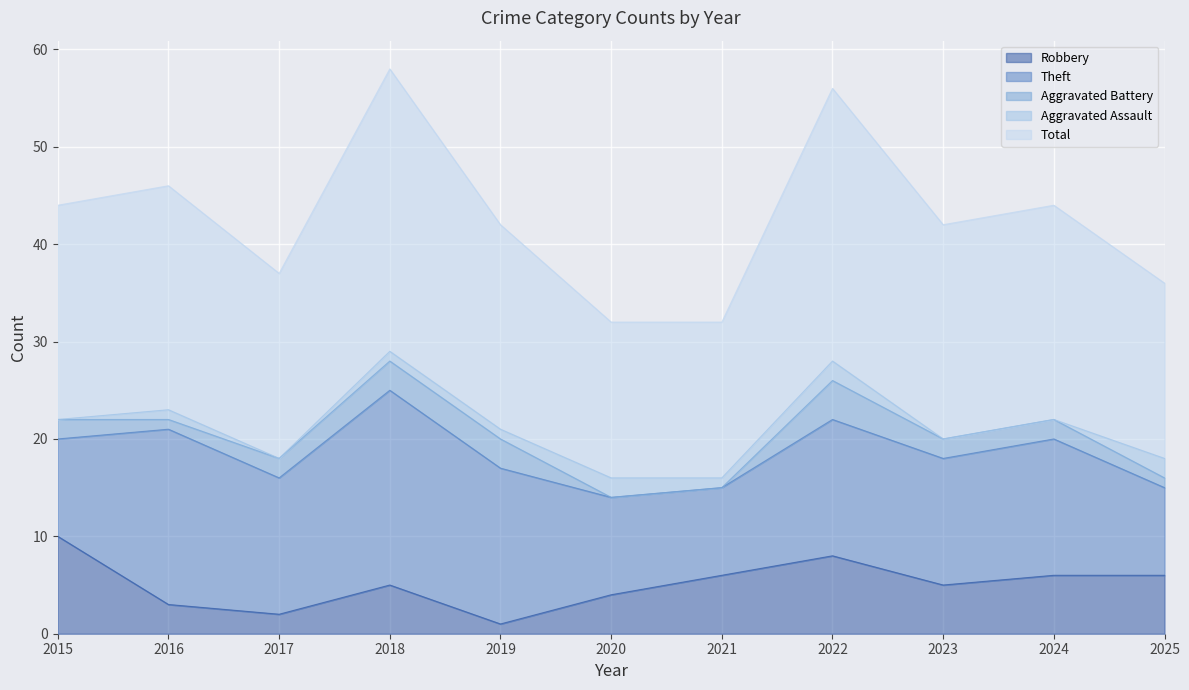

What is the maximum value shown in the chart?

29